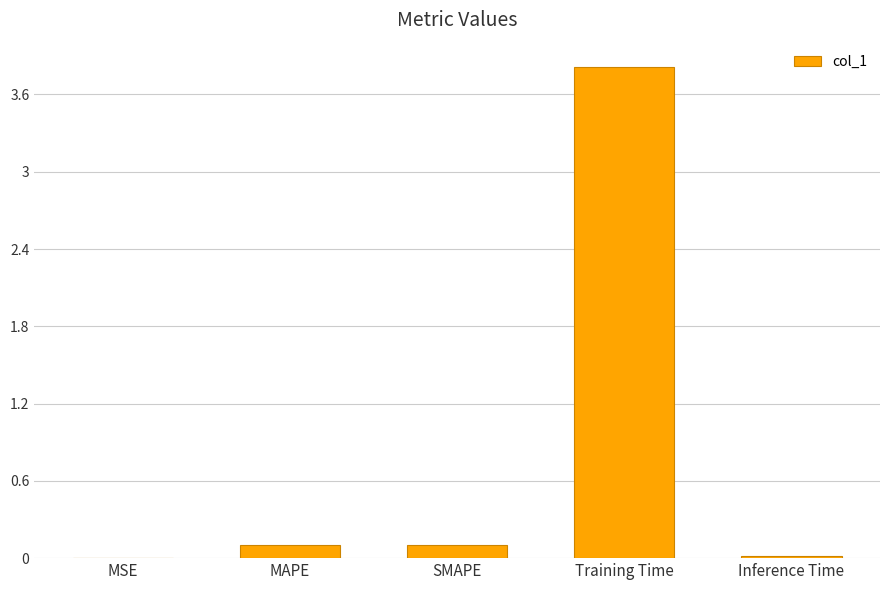

The value at Training Time is 2.1. True or false?

False